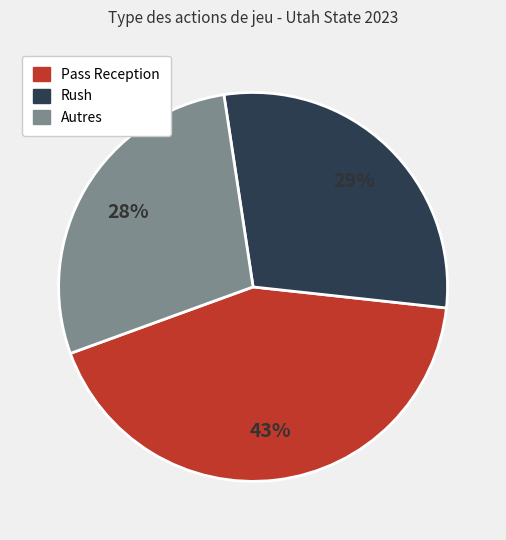

Count the number of slices in the pie.

3